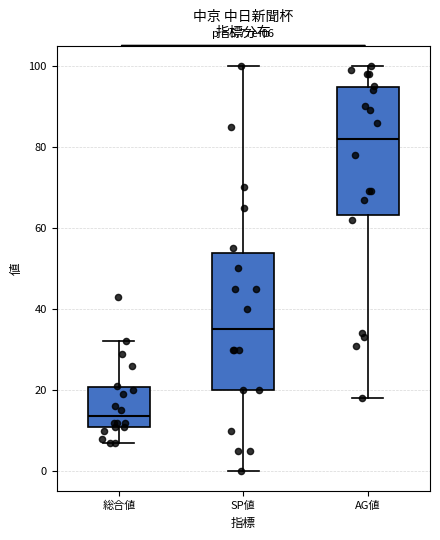

Which box is the tallest, from its lower edge to its upper edge?

SP値